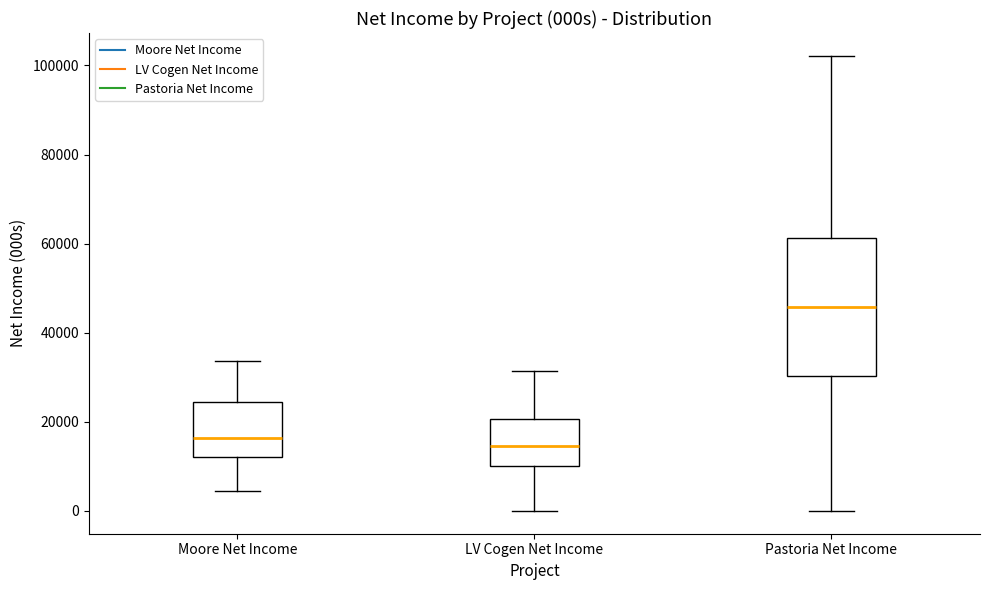

Reading left to right, transcribe this box plot: for each box, give where its median line is, the range the box spans, and where its two whiskers end, as read against the y-axis. The values are not printed on the chart, so give them approximately, as read against the axis.

Moore Net Income: median 16000, box 12000 to 24000, whiskers 4000 to 34000
LV Cogen Net Income: median 14000, box 10000 to 20000, whiskers 0 to 32000
Pastoria Net Income: median 46000, box 30000 to 62000, whiskers 0 to 102000